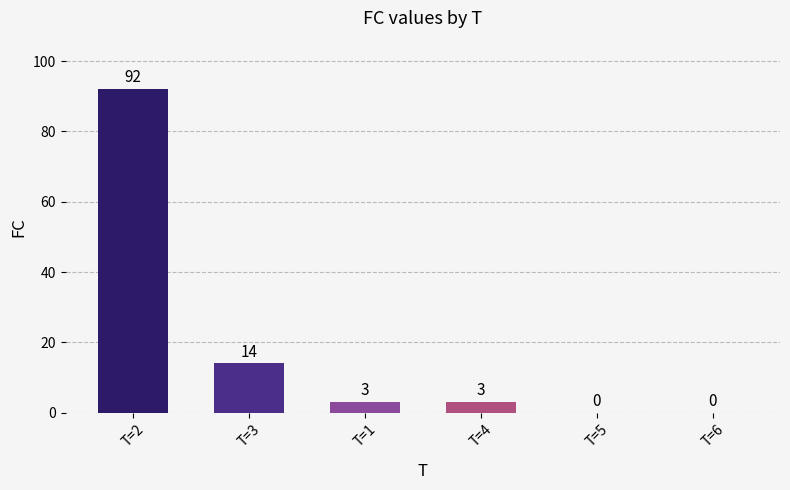

The value at T=3 is 9. True or false?

False